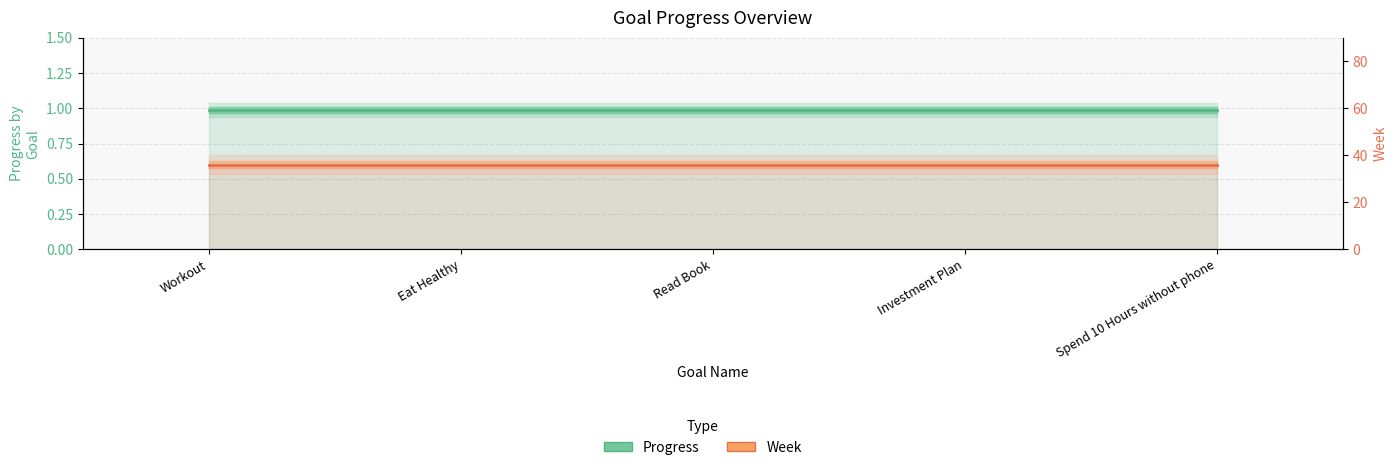

What is the average value of the Progress series?

1.0